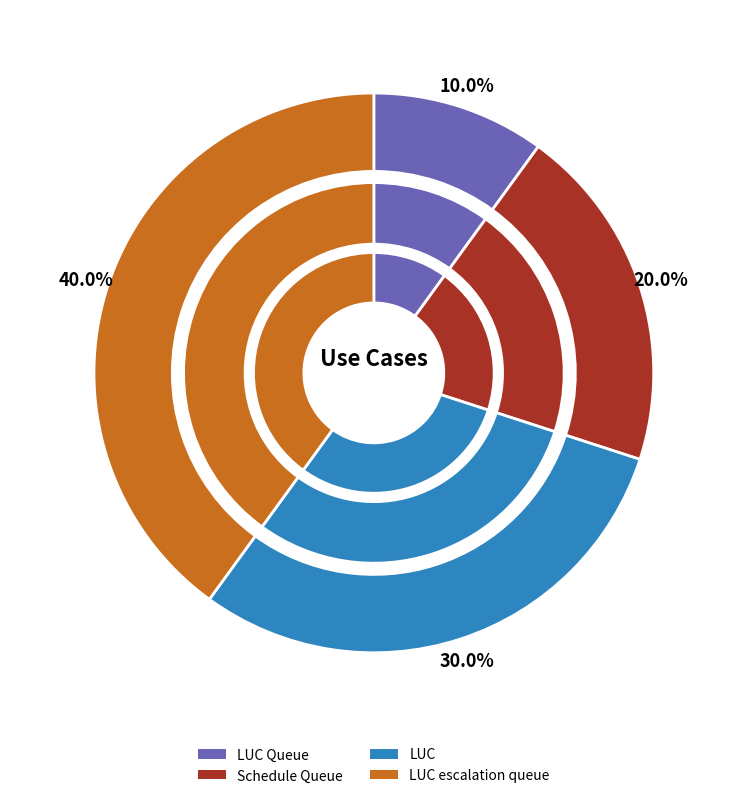

How many segments does this pie chart have?

4